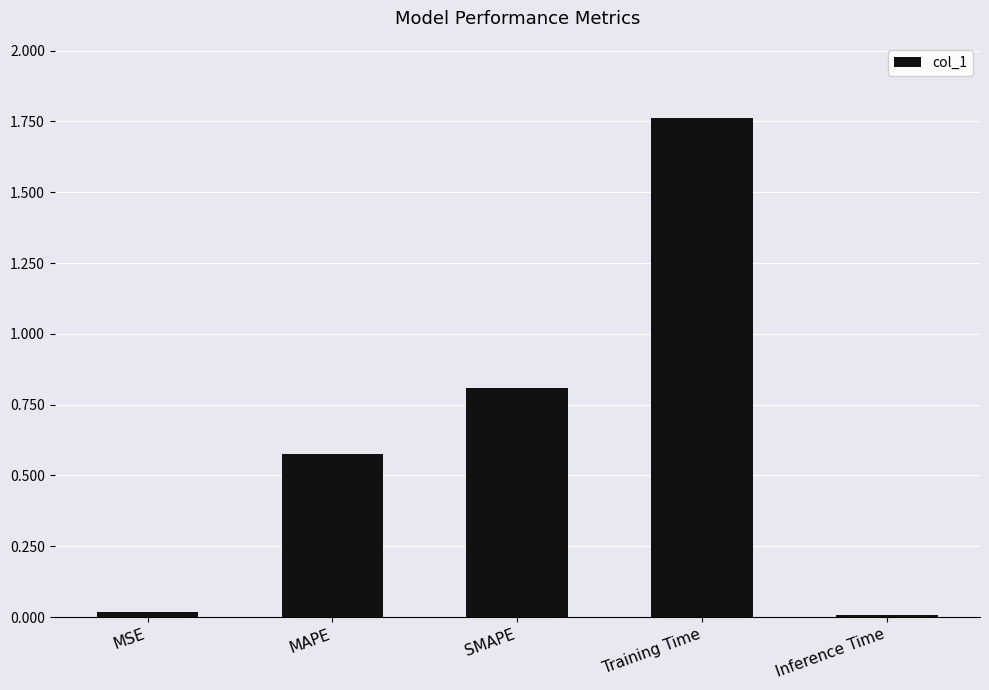

The value at Training Time is 0.9. True or false?

False